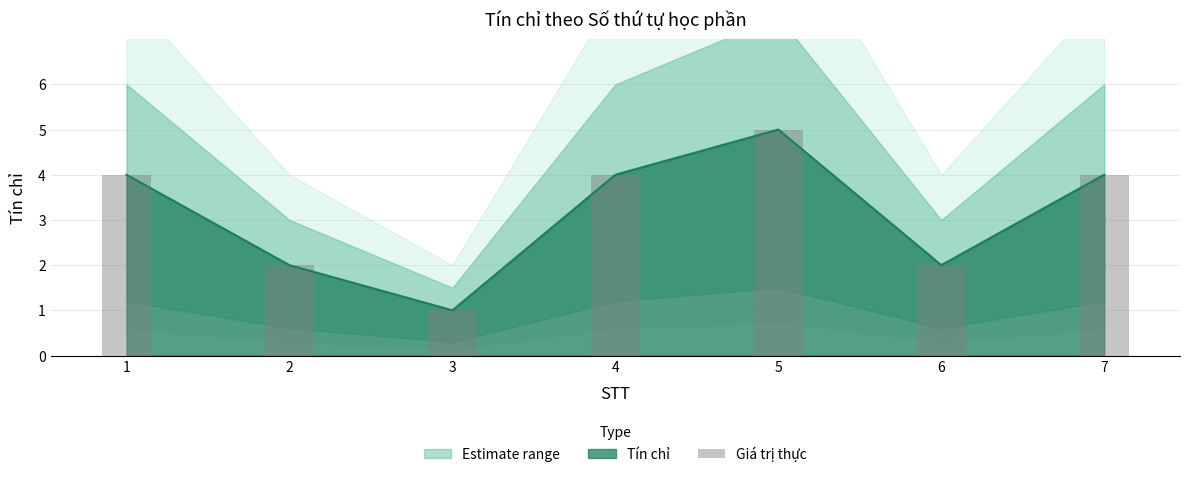

True or false: the data shows 4 at 1.

True